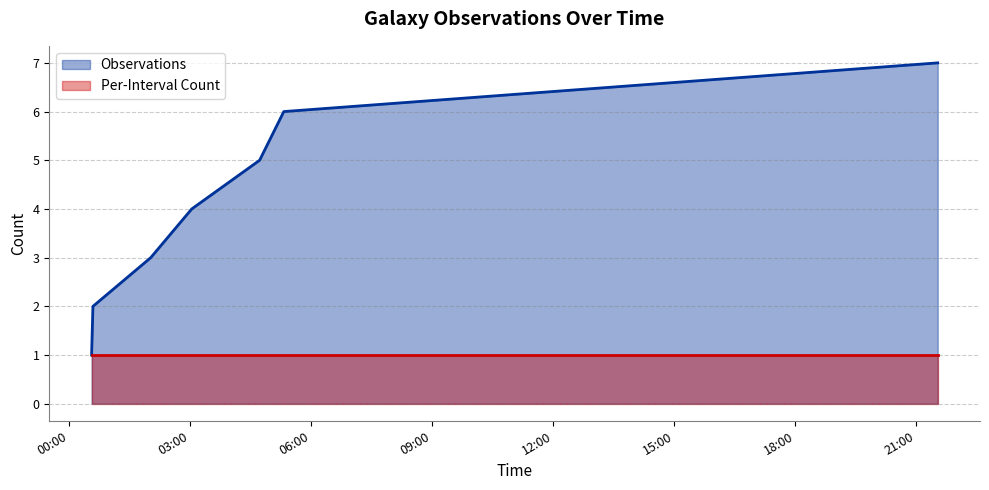

Which series has the largest total across all categories?

Observations